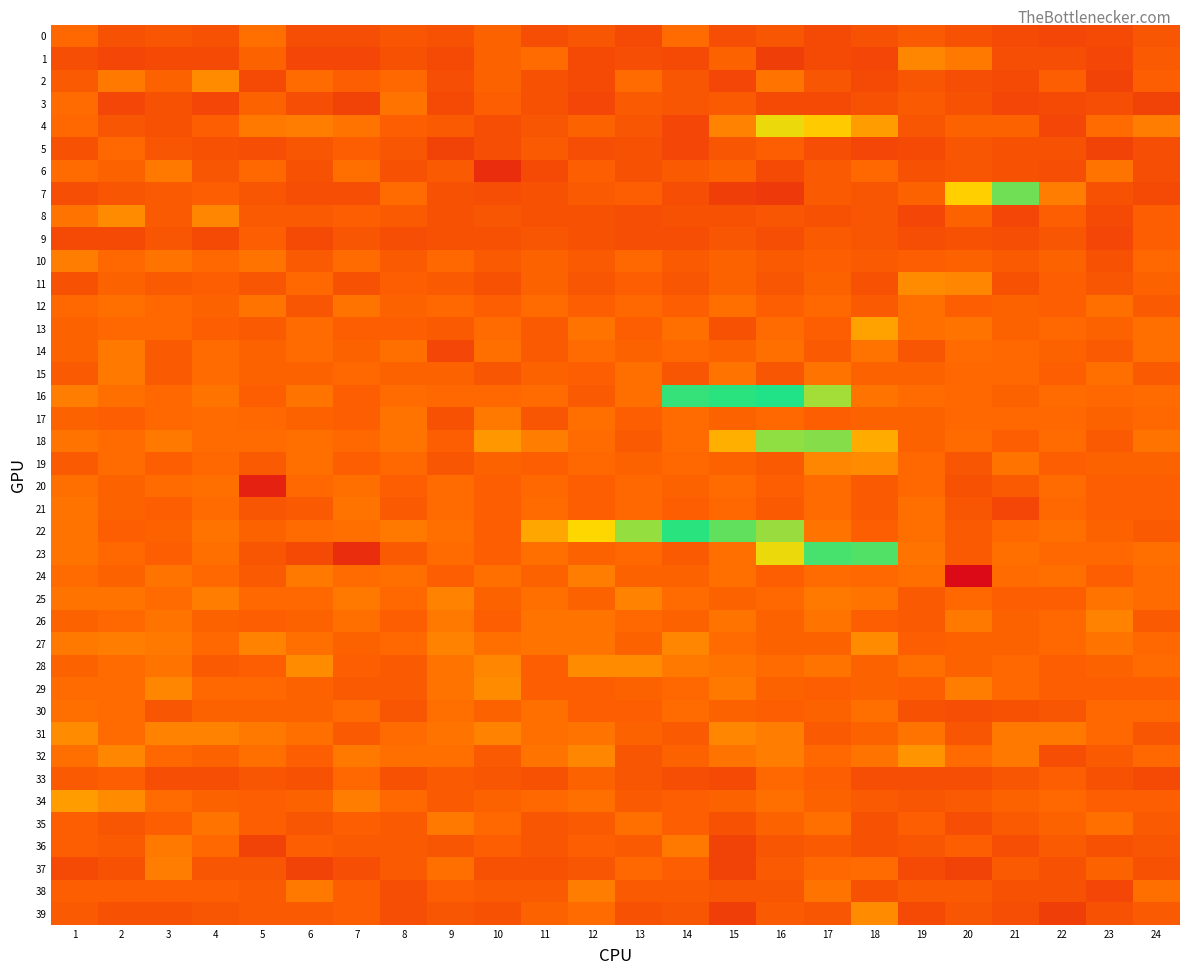

Count the number of data series in this chart.

40